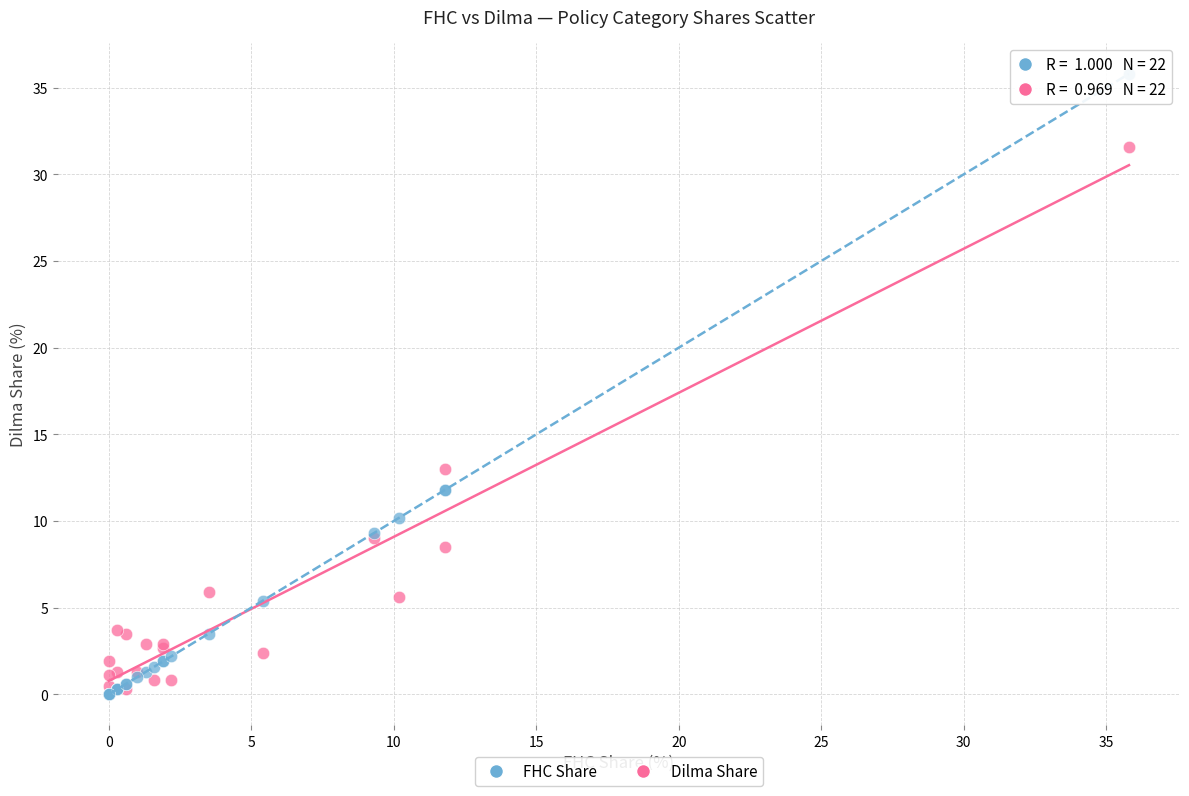

In the FHC Share series, what Y value is closest to 17?

11.8